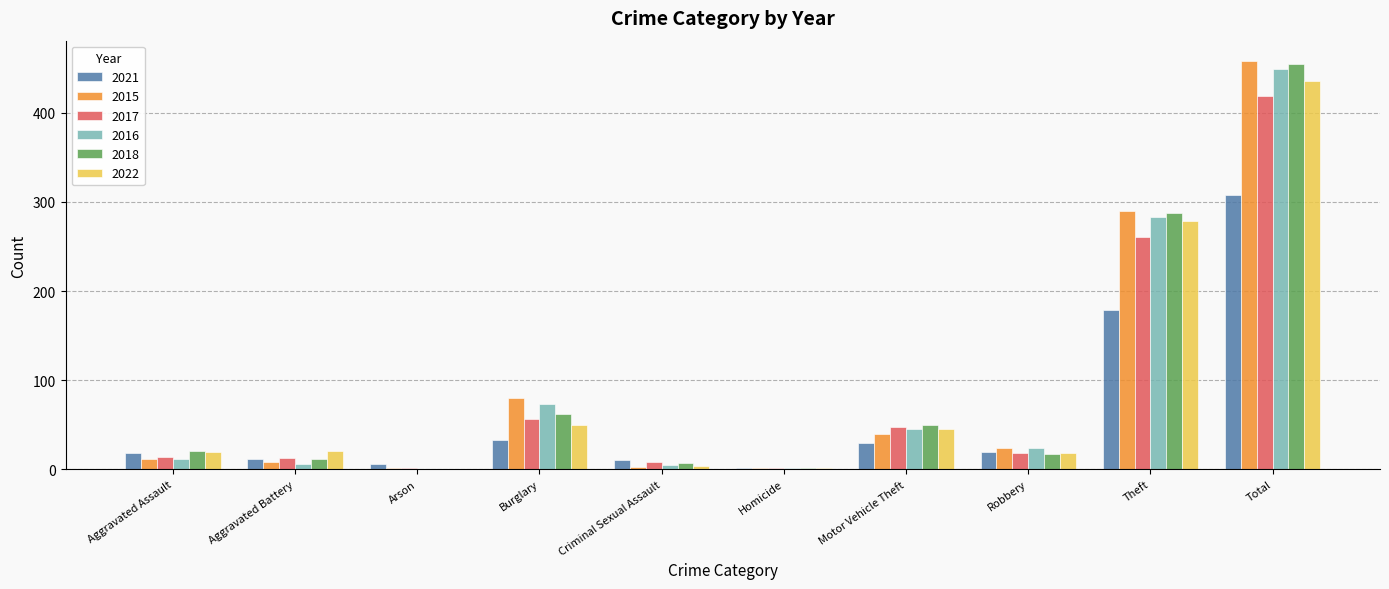

Which series changed the most between Motor Vehicle Theft and Total?

2015